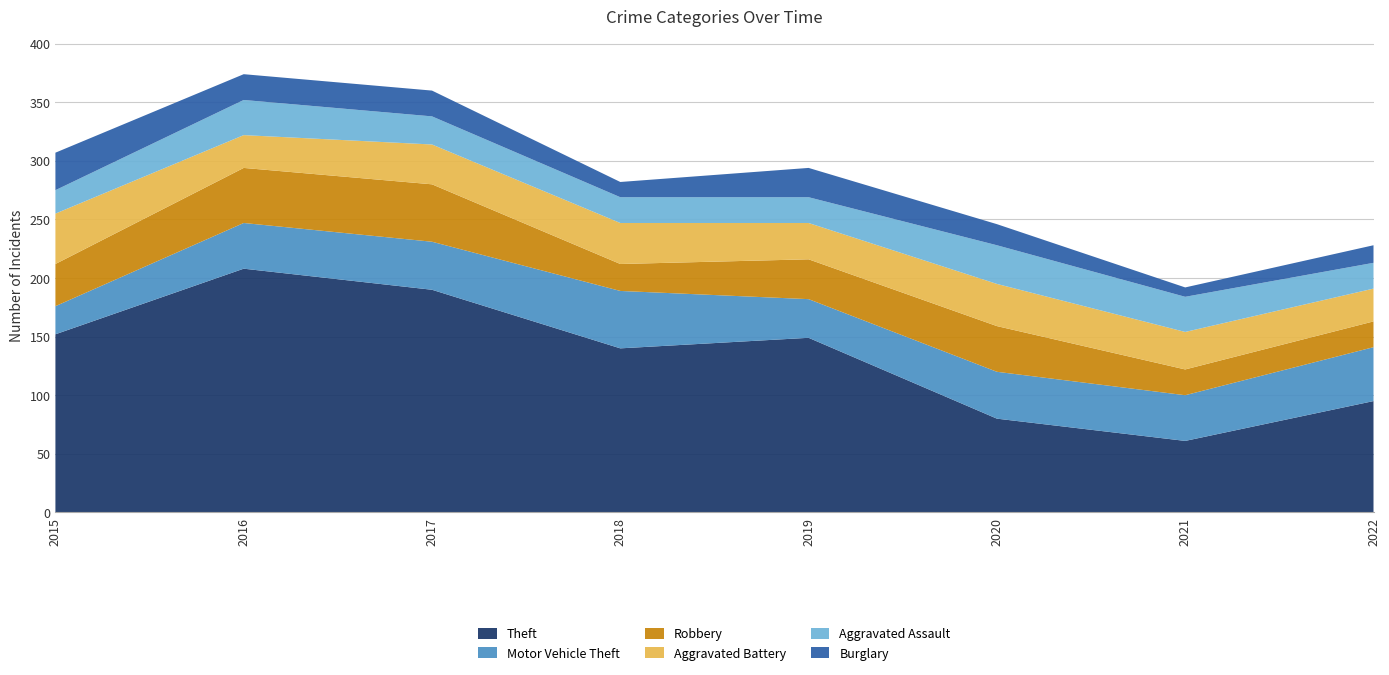

Reading right to left, extract all data points from this chart.

Theft: 2022=95	2021=61	2020=80	2019=149	2018=140	2017=190	2016=208	2015=152
Motor Vehicle Theft: 2022=46	2021=39	2020=40	2019=33	2018=49	2017=41	2016=39	2015=24
Robbery: 2022=22	2021=22	2020=39	2019=34	2018=23	2017=49	2016=47	2015=36
Aggravated Battery: 2022=28	2021=32	2020=36	2019=31	2018=35	2017=34	2016=28	2015=43
Aggravated Assault: 2022=22	2021=30	2020=33	2019=22	2018=22	2017=24	2016=30	2015=20
Burglary: 2022=15	2021=8	2020=18	2019=25	2018=13	2017=22	2016=22	2015=32